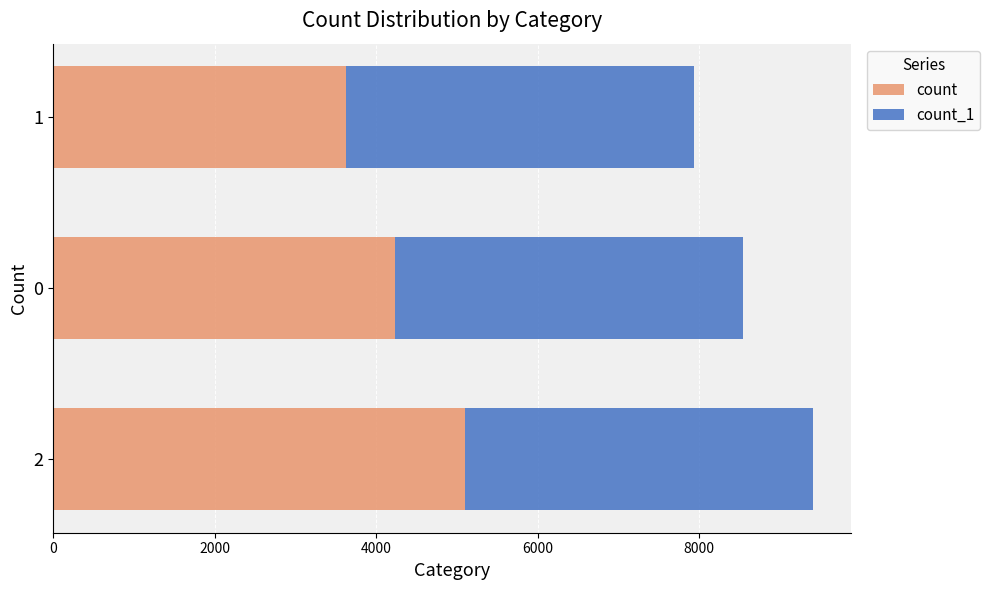

What is the total value across all series at 1?

7935